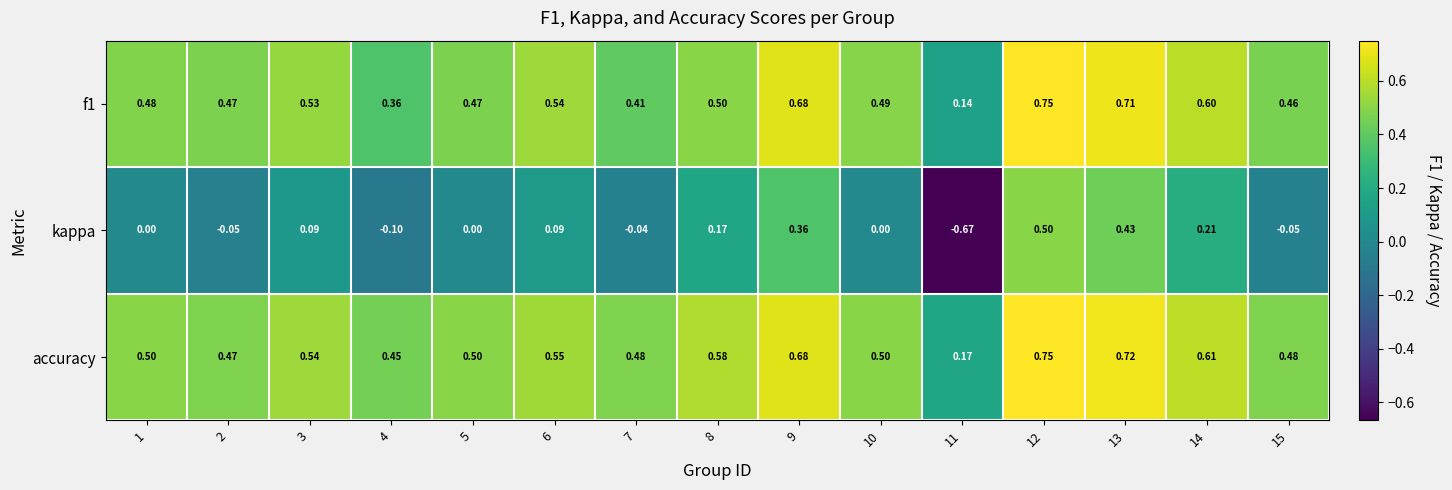

Which series has the largest total across all categories?

accuracy